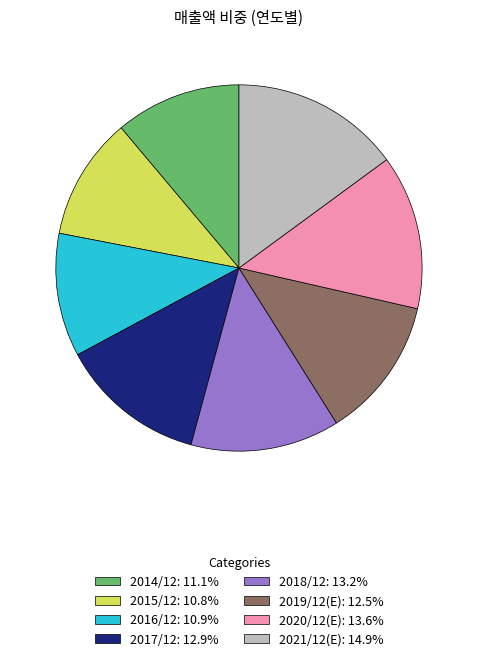

Between 2015/12 and 2018/12, which is larger?

2018/12